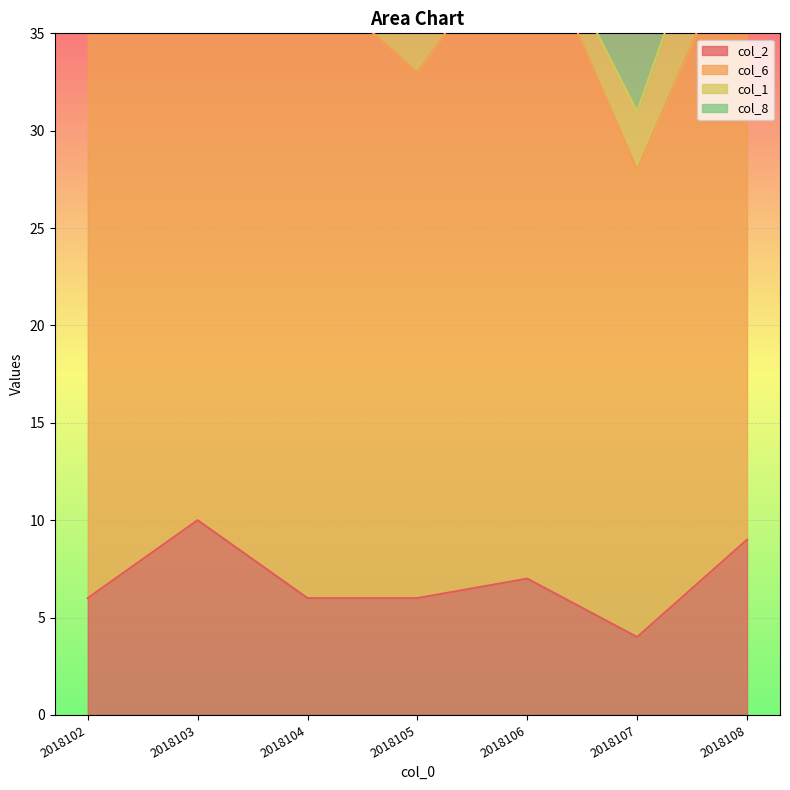

What value does the col_8 series have at 2018102?

10